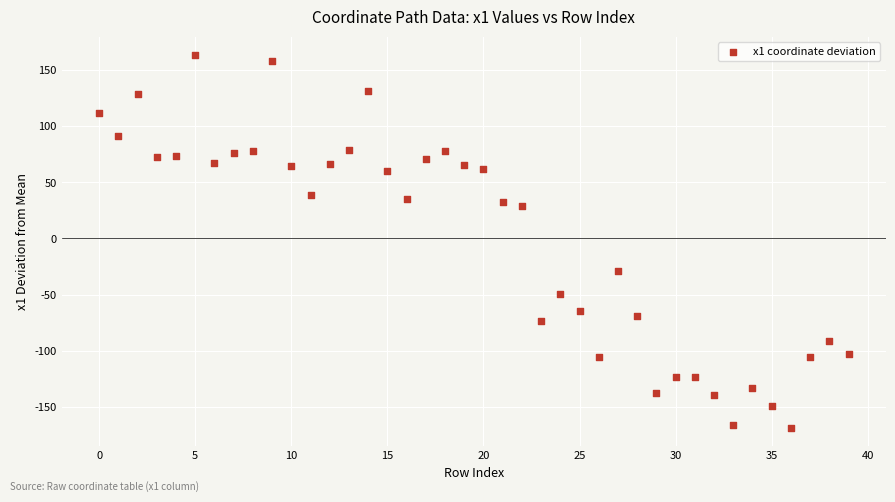

What is the range of Y values (max minus min)?

332.2